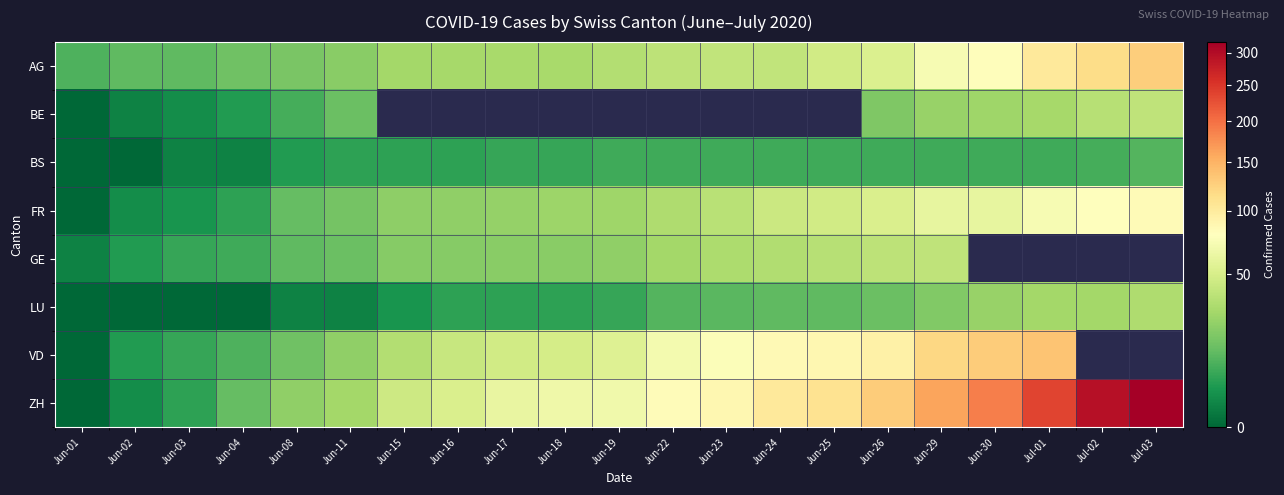

Which has a higher value, Jul-03 or Jun-23?

Jul-03